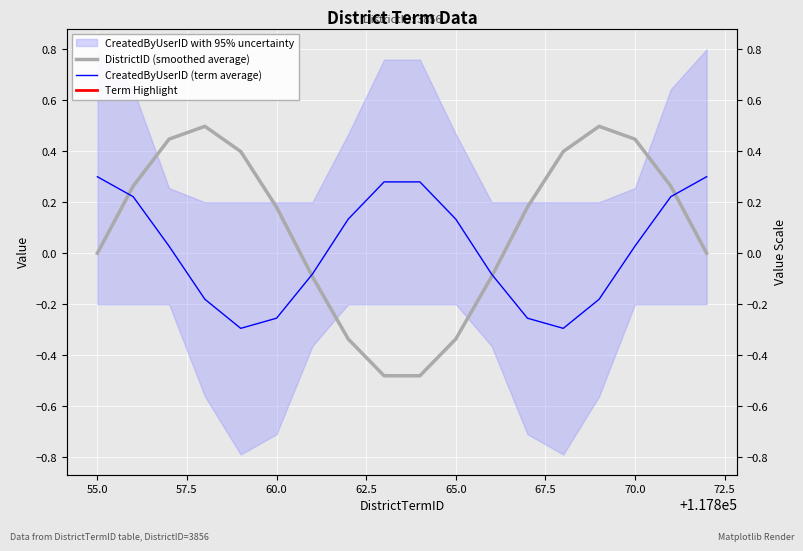

How many lines are shown in the chart?

2